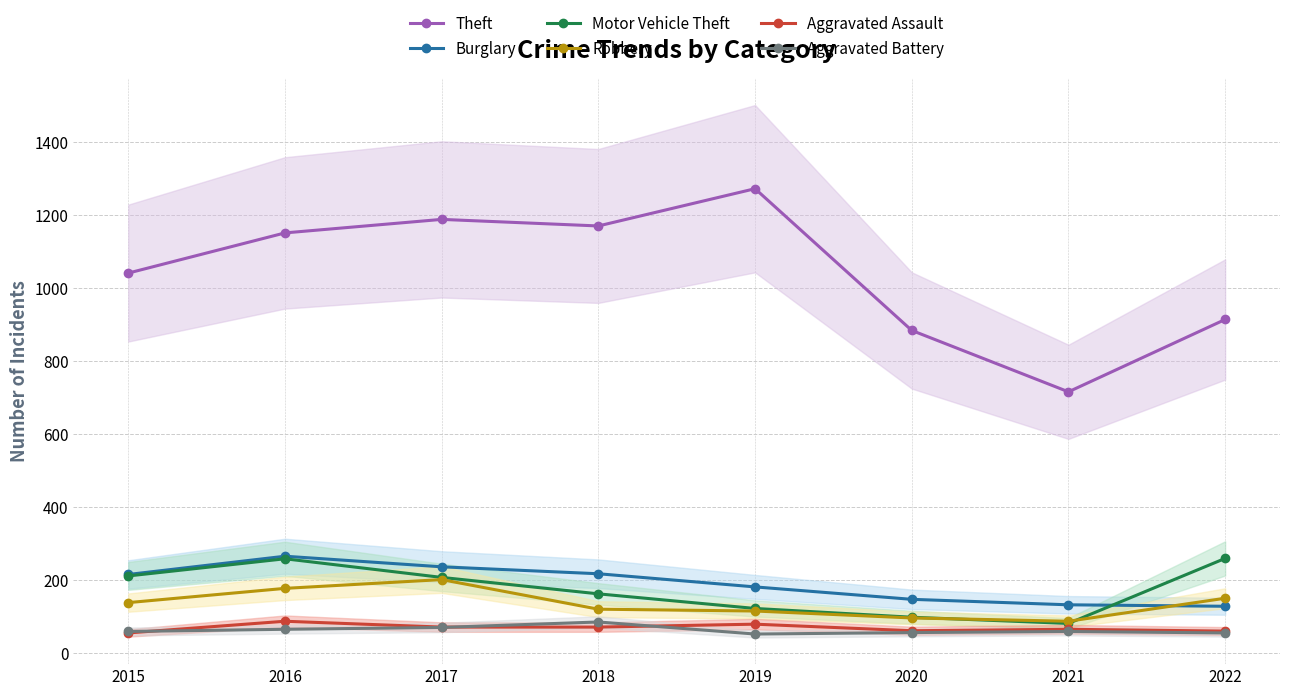

True or false: Theft and Aggravated Assault intersect in this chart.

False